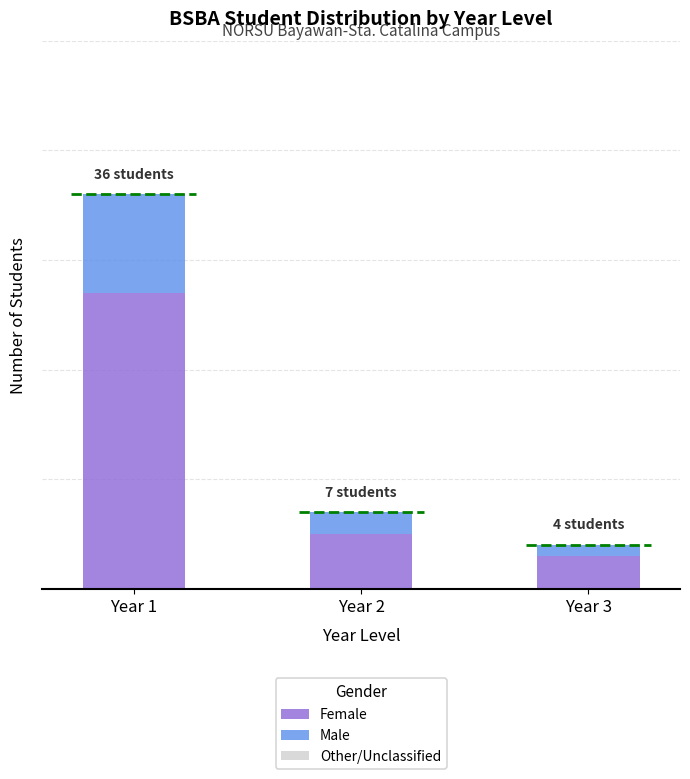

How many Male values are between 1 and 9?

3